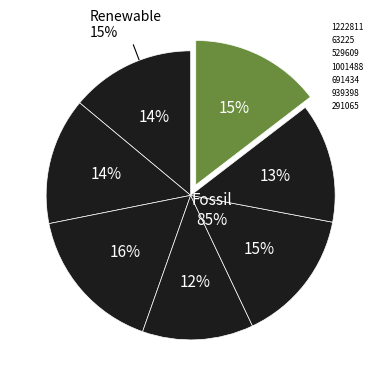

Which category has the biggest portion of the pie?

529609